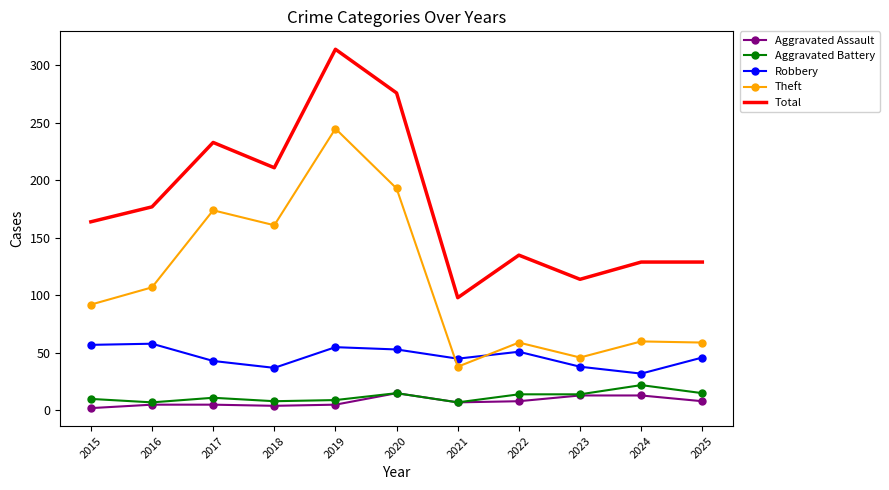

What is the highest value of the Aggravated Assault series?

15